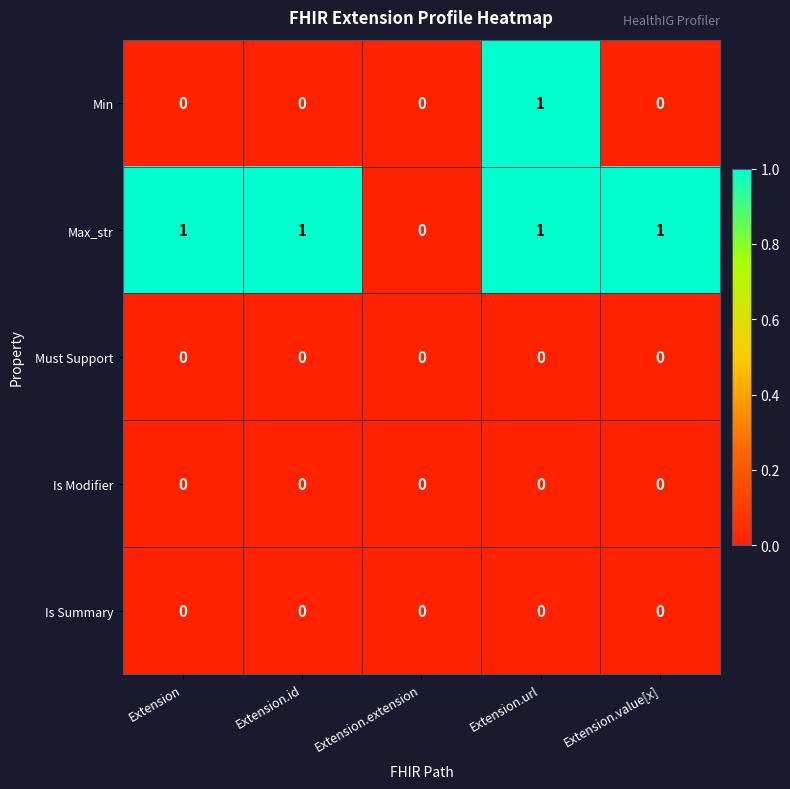

Which series has the largest total across all categories?

Max_str